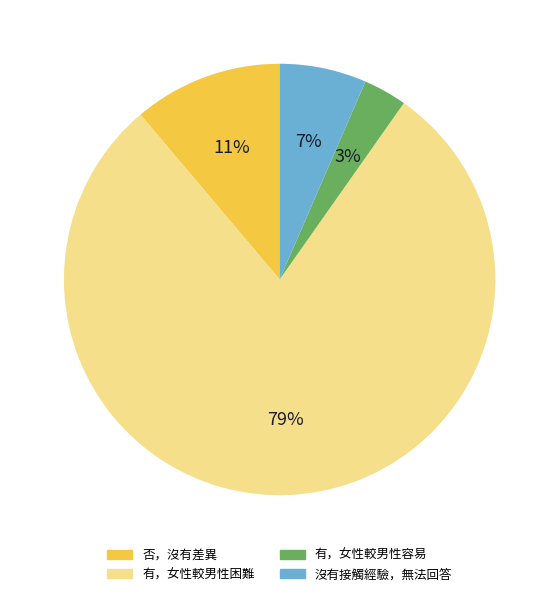

Which slice is the smallest?

有，女性較男性容易